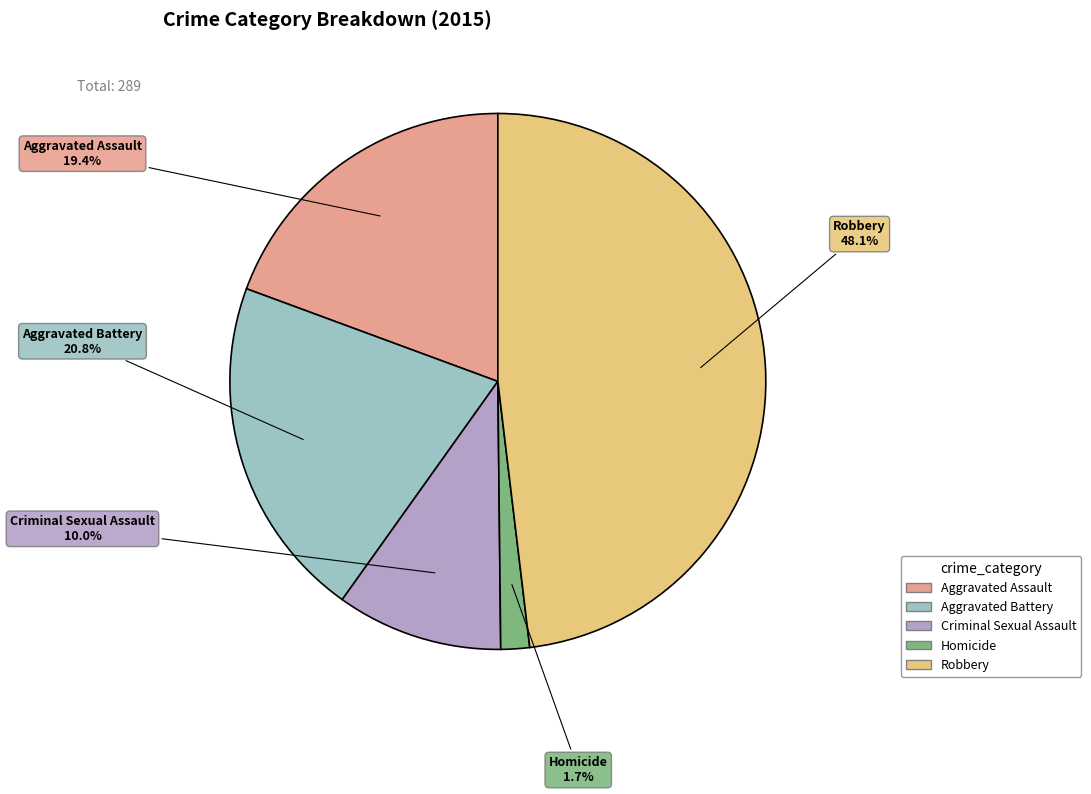

To the nearest percent, what percentage of the pie is Criminal Sexual Assault?

10%